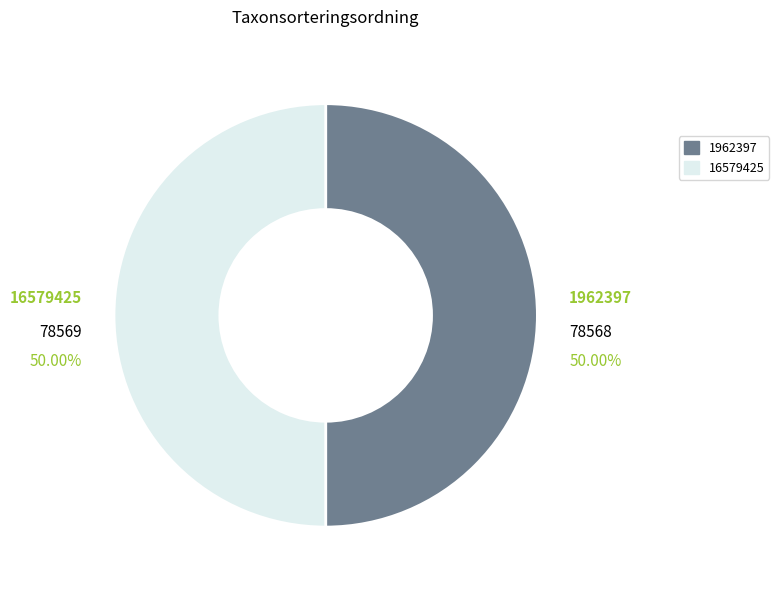

What percentage is the 1962397 slice, to the nearest percent?

50%